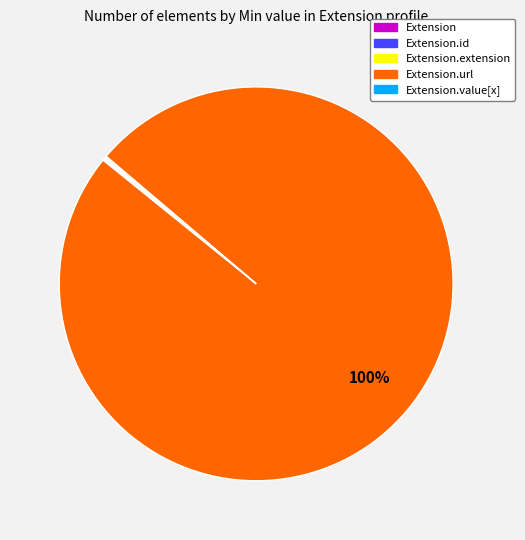

Is there a majority slice in this chart?

Yes